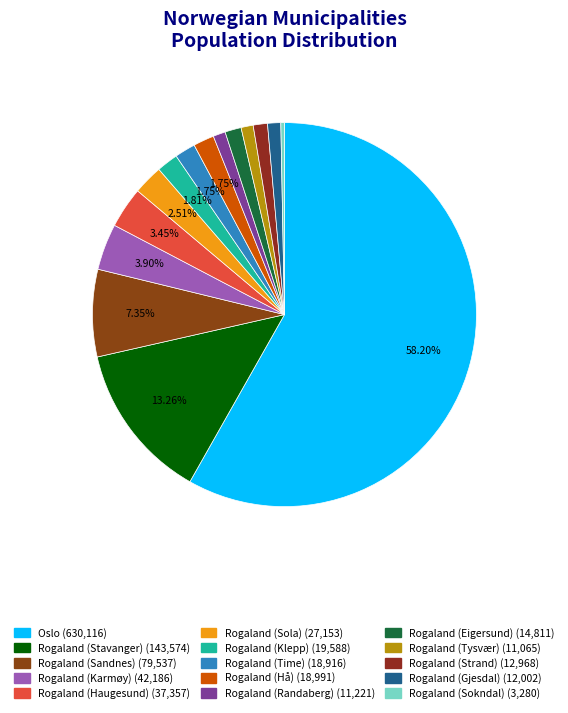

Is Oslo the majority of the pie?

Yes